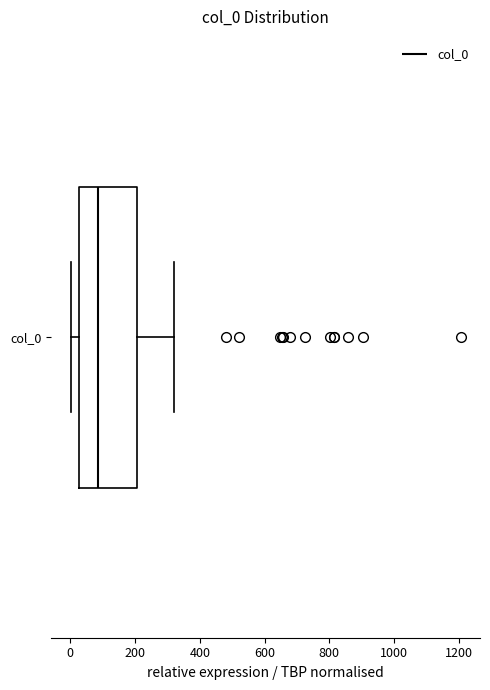

Where does the left whisker of the box for col_0 end on the x-axis? The values are not printed on the chart, so give them approximately, as read against the axis.

0